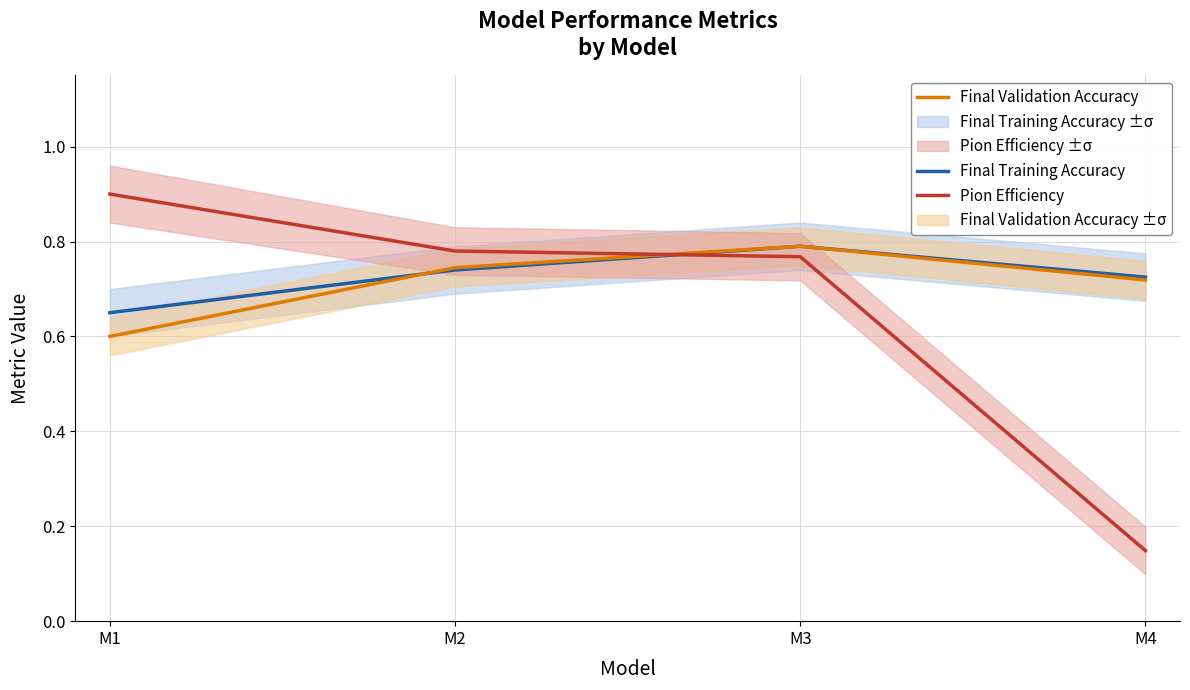

True or false: Pion Efficiency and Final Validation Accuracy cross at least once.

True